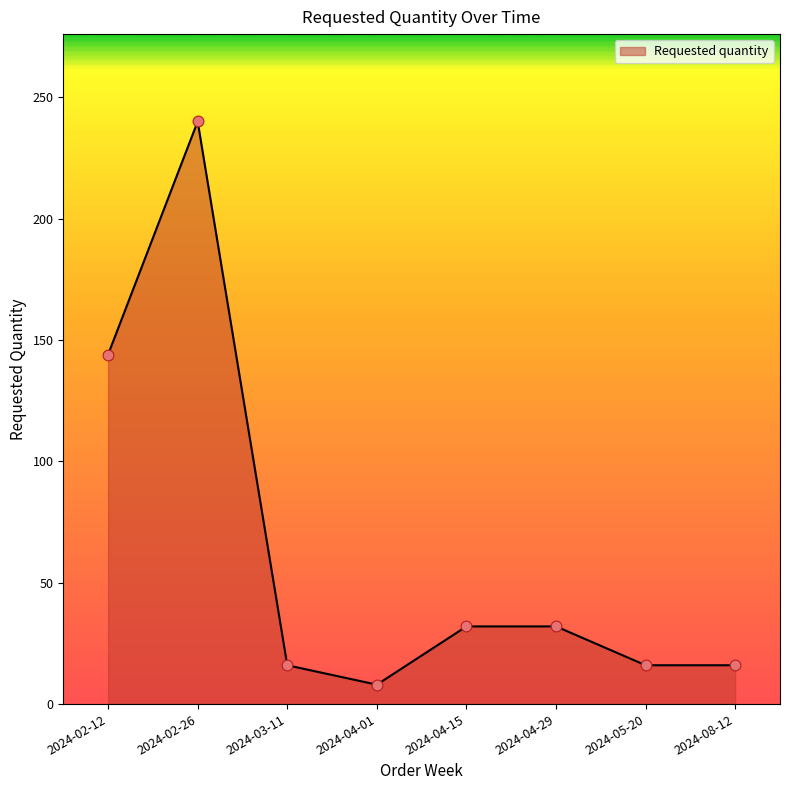

What is the ratio of the value at 2024-04-01 to the value at 2024-05-20?

0.5